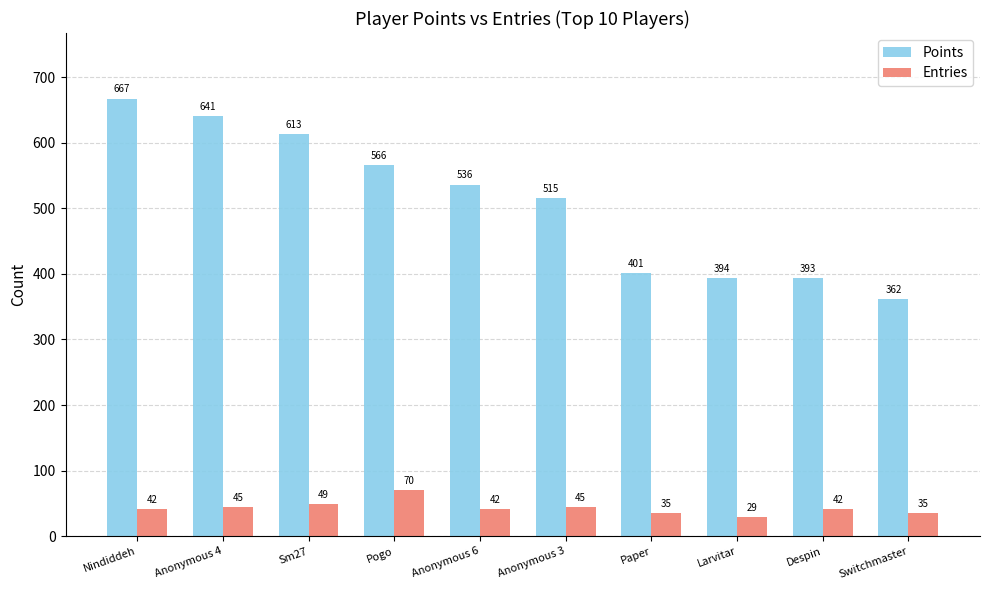

What is the difference between the maximum and minimum values in the Points series?

305